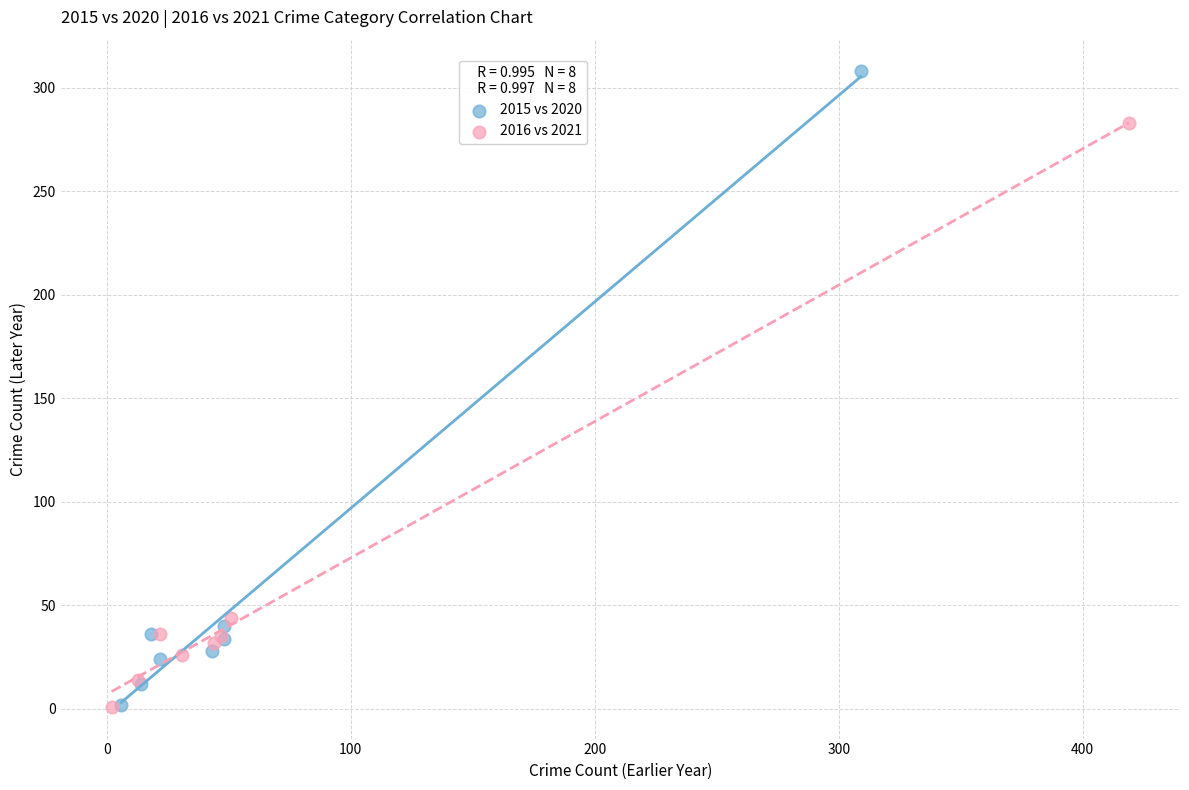

Which series reaches the maximum Y coordinate?

2015 vs 2020